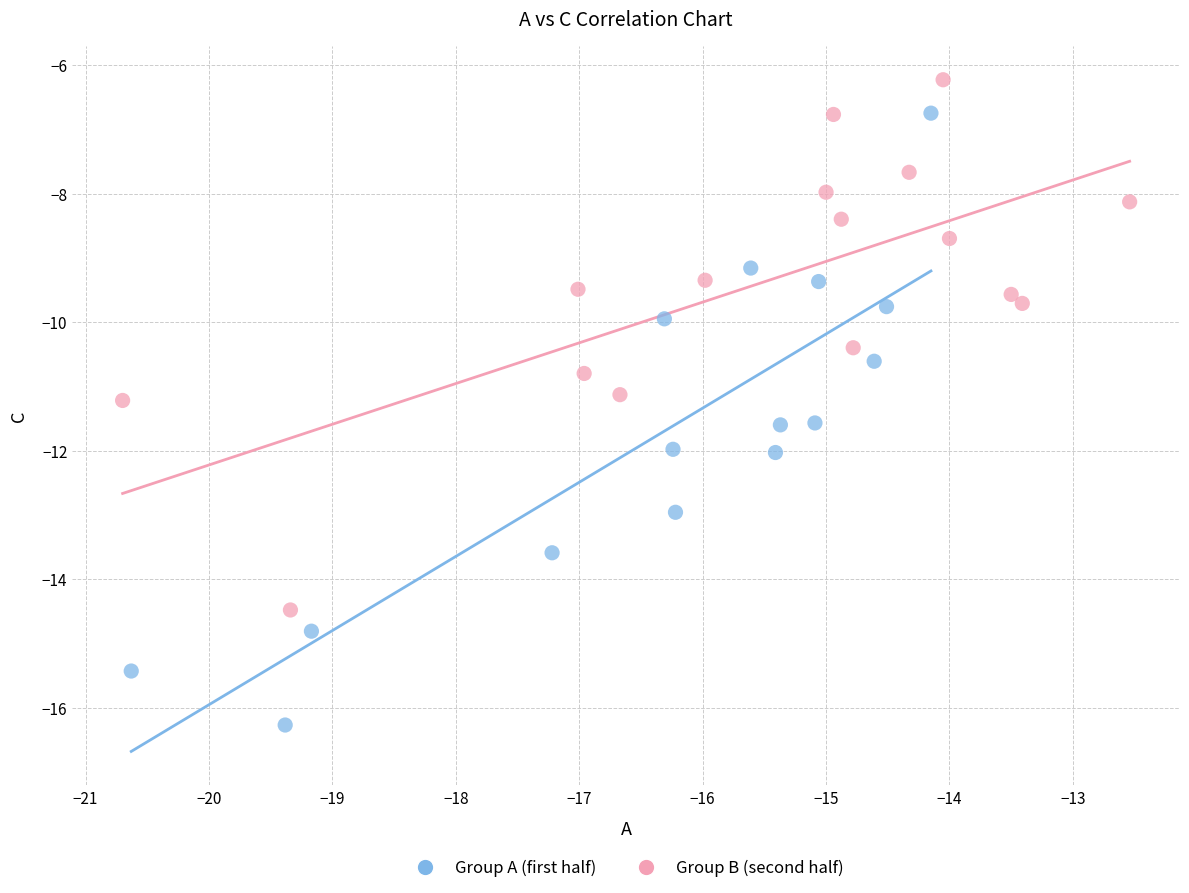

Which series has the widest spread of Y values?

Group A (first half)